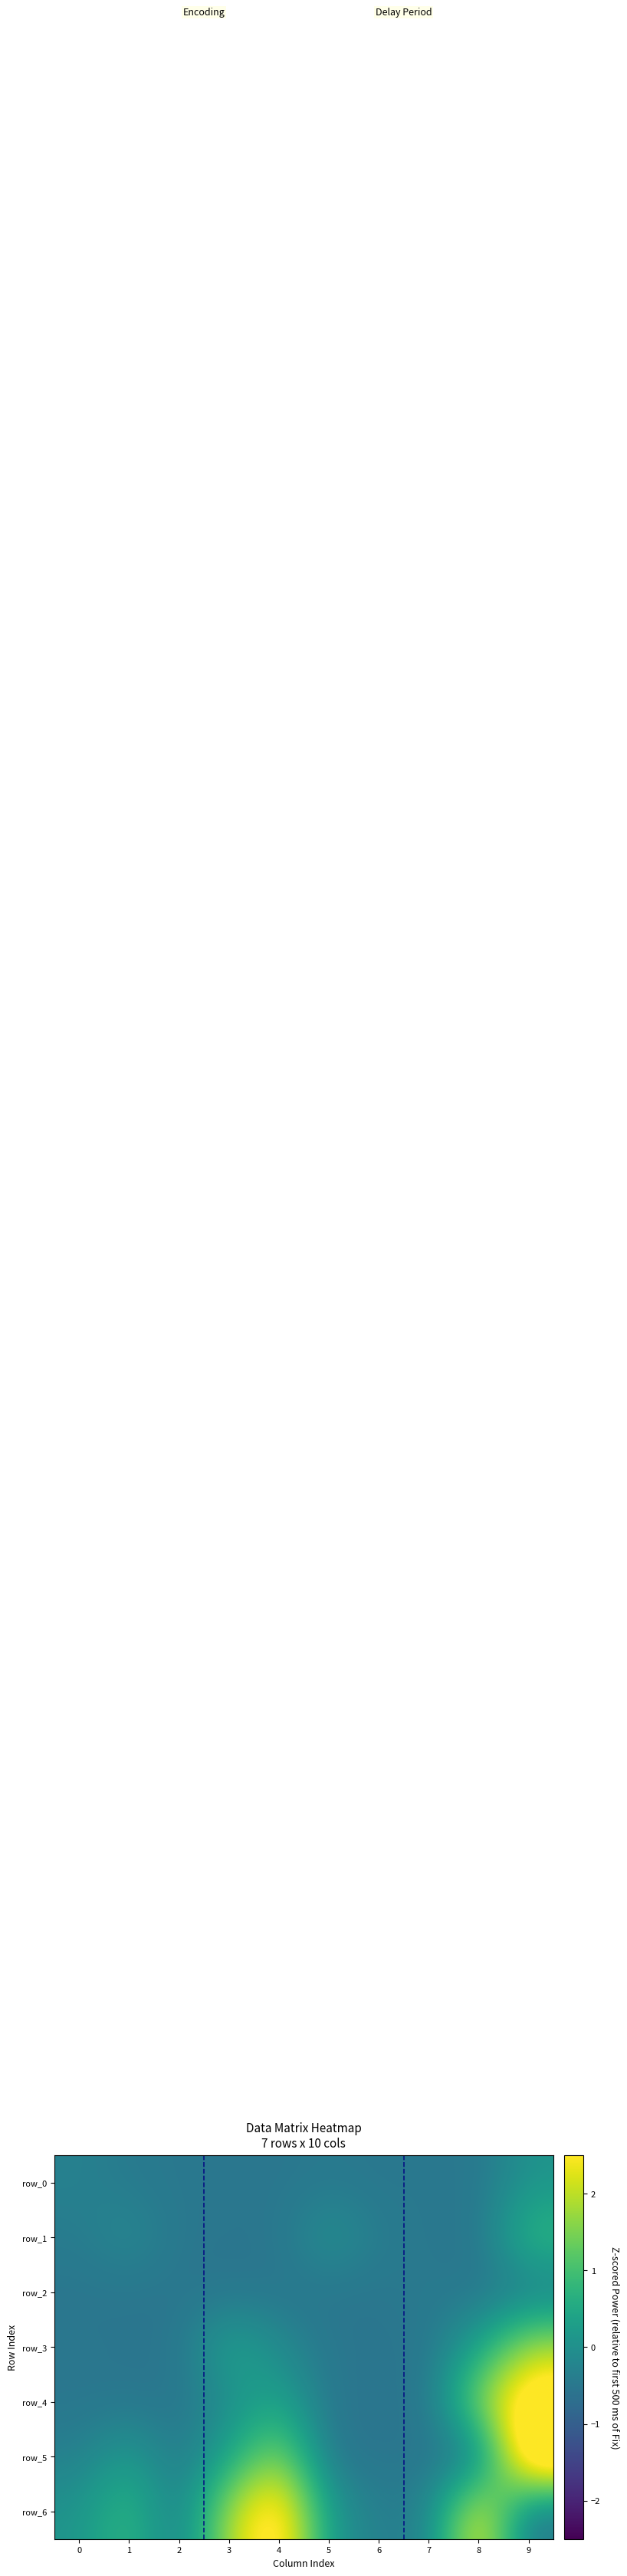

Reading left to right, extract all data points from this chart.

row_0: -0.3	-0.4	-0.5	-0.5	-0.5	-0.5	-0.5	-0.5	-0.5	0.1
row_1: -0.4	-0.1	-0.5	-0.5	-0.5	0.1	-0.4	-0.5	-0.5	0.9
row_2: -0.5	-0.5	-0.5	-0.5	-0.5	-0.5	-0.5	-0.4	-0.5	-0.4
row_3: -0.5	-0.5	-0.5	0.4	-0.1	-0.5	-0.5	-0.5	0.4	1.9
row_4: -0.5	-0.5	-0.5	-0.1	0.4	-0.5	-0.5	-0.5	1.7	3.2
row_5: -0.3	0.3	-0.5	0.4	1.7	-0.5	-0.5	-0.5	-0.5	3.8
row_6: 0.1	0.9	-0.4	1.9	3.2	0.2	-0.4	-0.3	2.7	-0.5